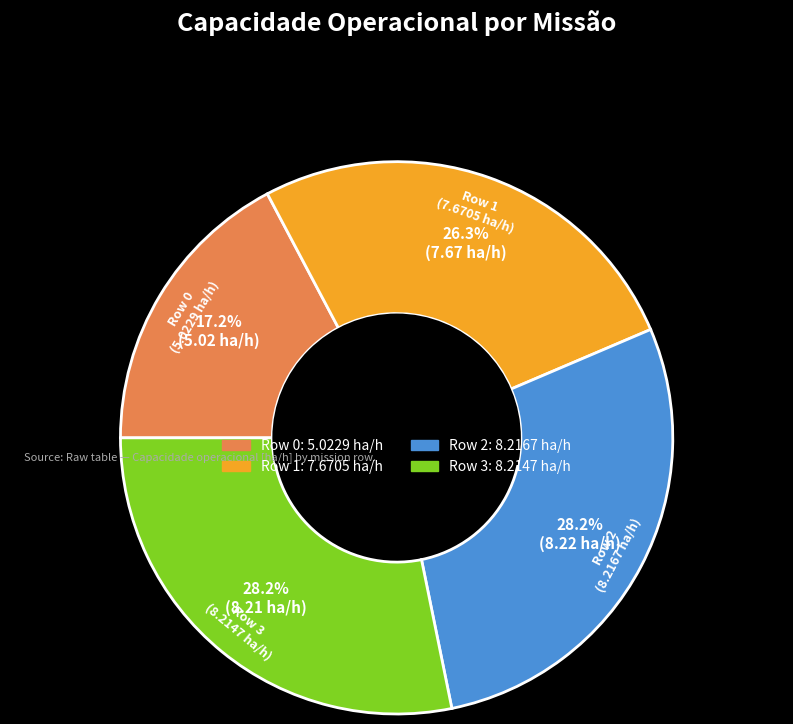

To the nearest percent, what is the average slice percentage?

25%